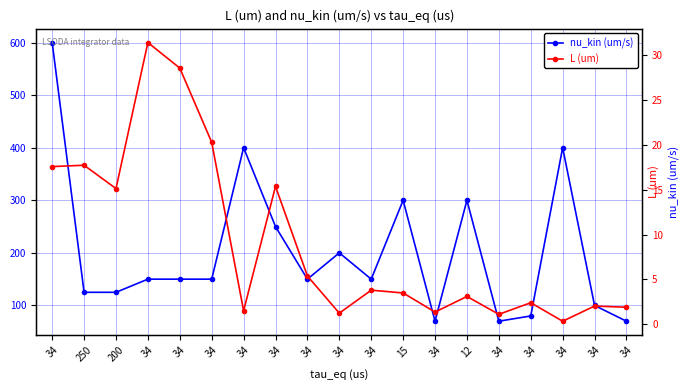

List the series in order of their peak value, lowest first.

L (um), nu_kin (um/s)